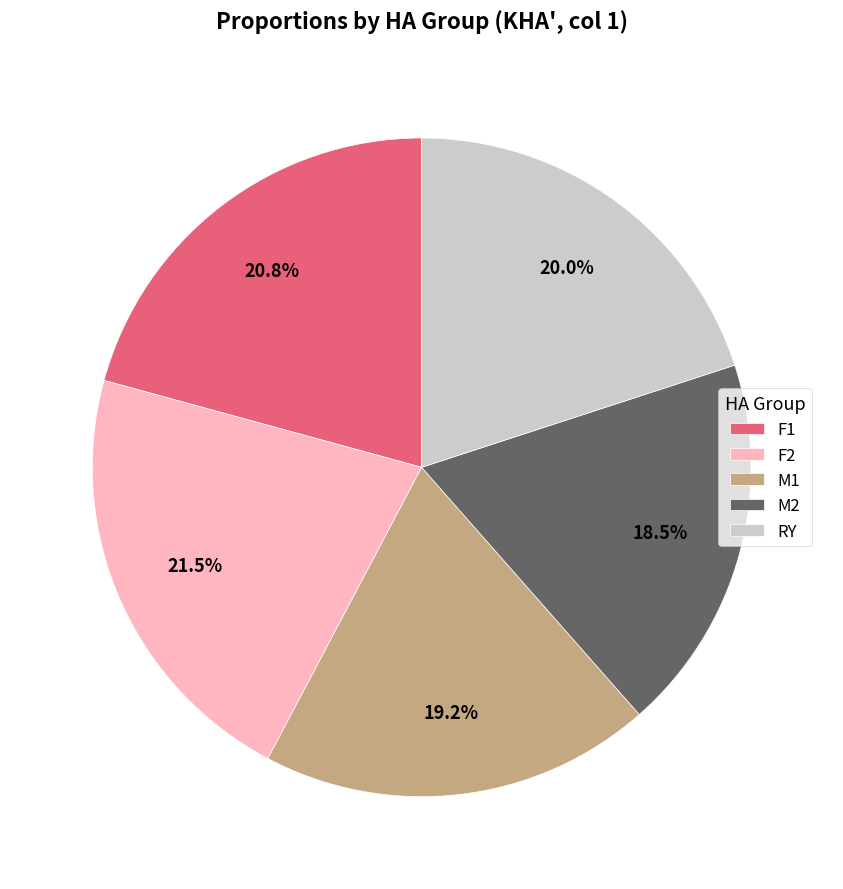

What is the total percentage of F1 and F2?

42.3%